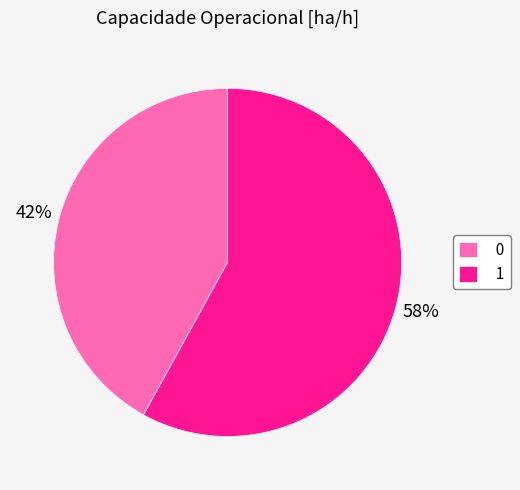

What percentage is the 1 slice, to the nearest percent?

58%